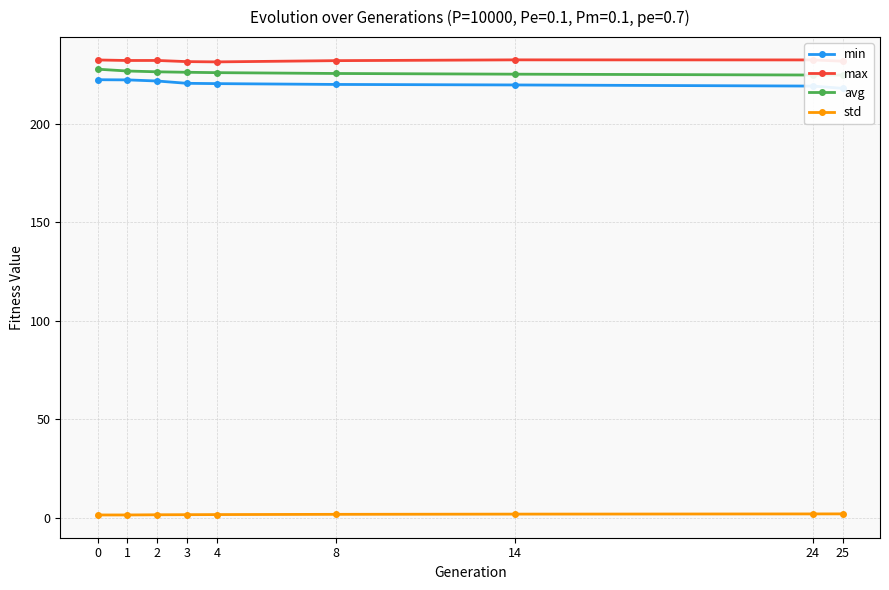

What is the difference between the min values at 8 and 1?

2.3